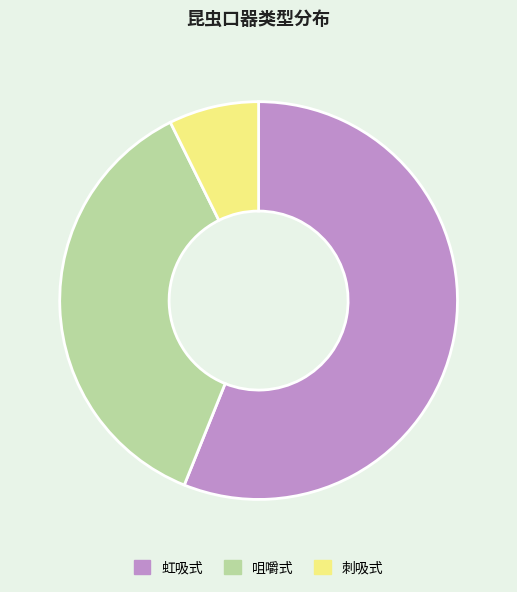

Do 刺吸式 and 咀嚼式 together represent more than half of the pie?

No